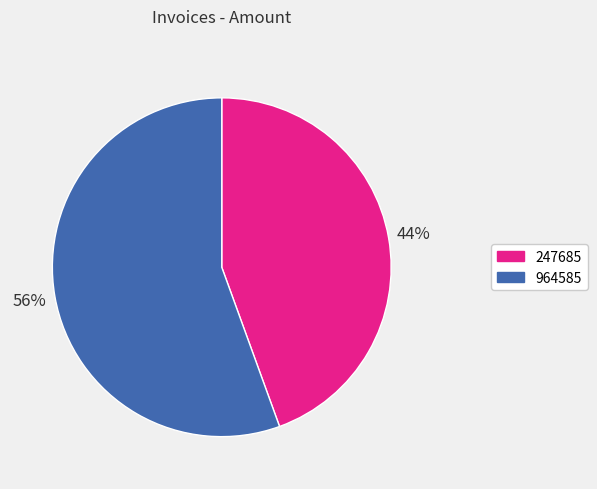

Is the sum of 247685 and 964585 greater than half?

Yes